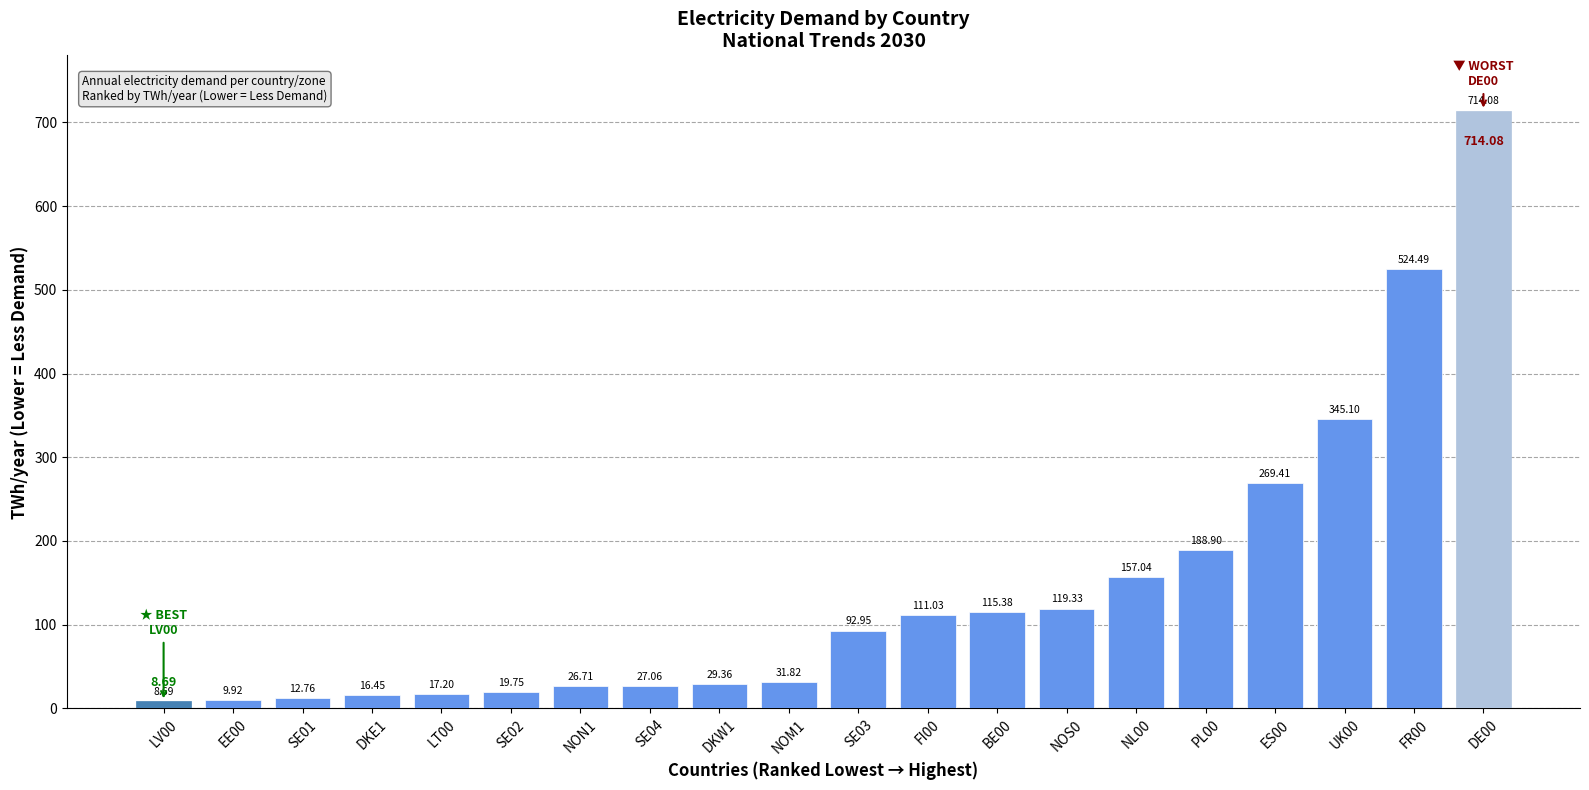

Approximately how many times larger is the value at NOS0 compared to LT00?

6.9